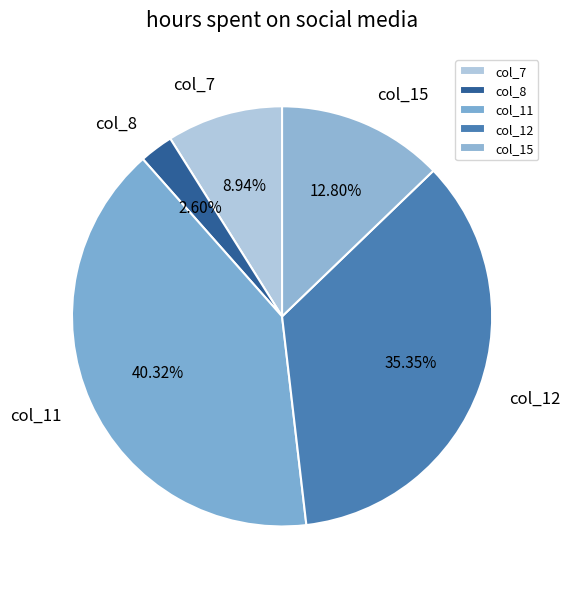

True or false: col_8 accounts for 3% of the total.

True